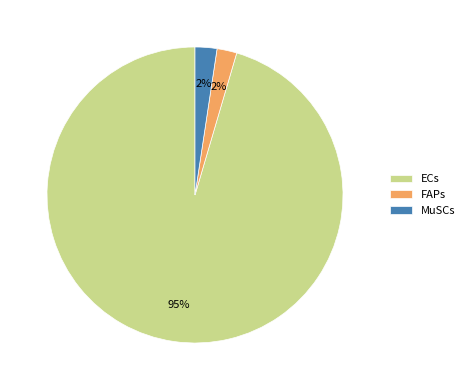

Does any single category account for the majority?

Yes